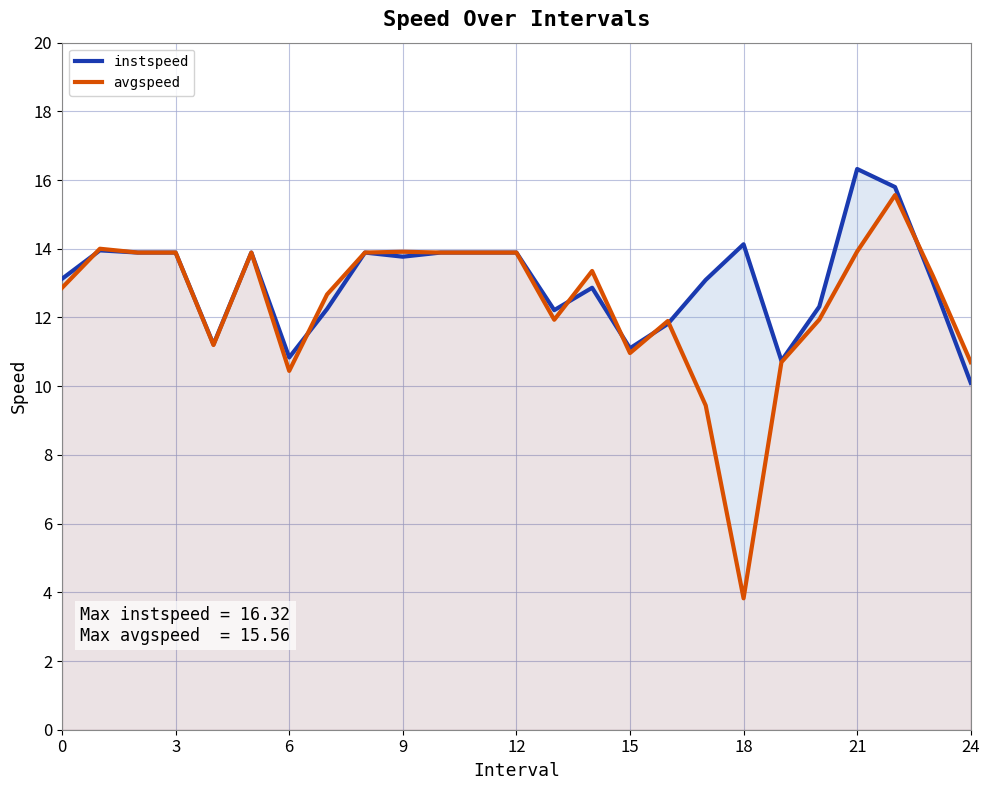

What is the difference between the second highest and minimum values in the instspeed series?

5.7